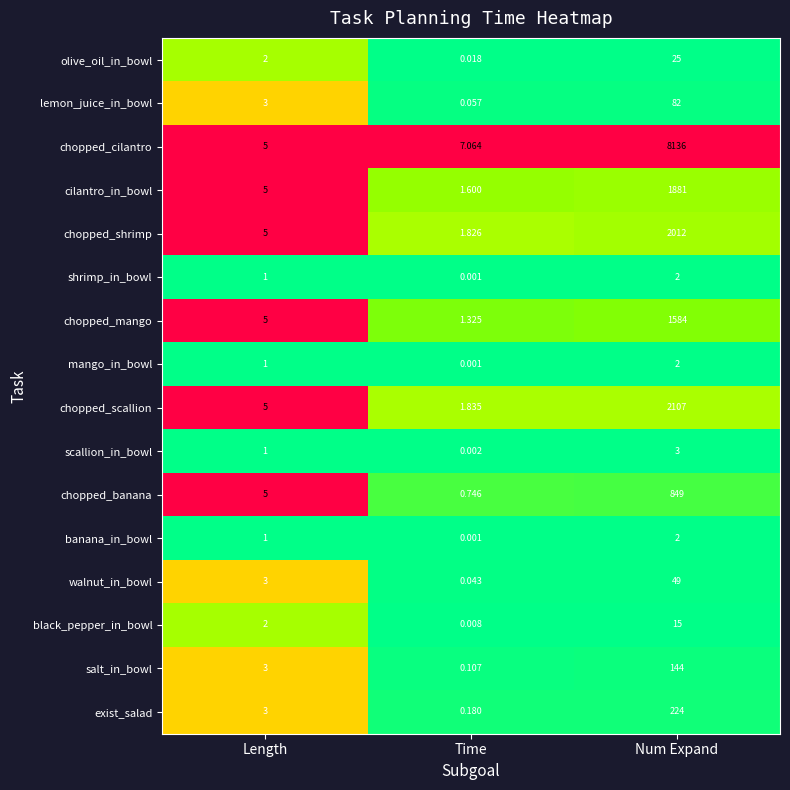

At which label does cilantro_in_bowl reach its minimum?

Time